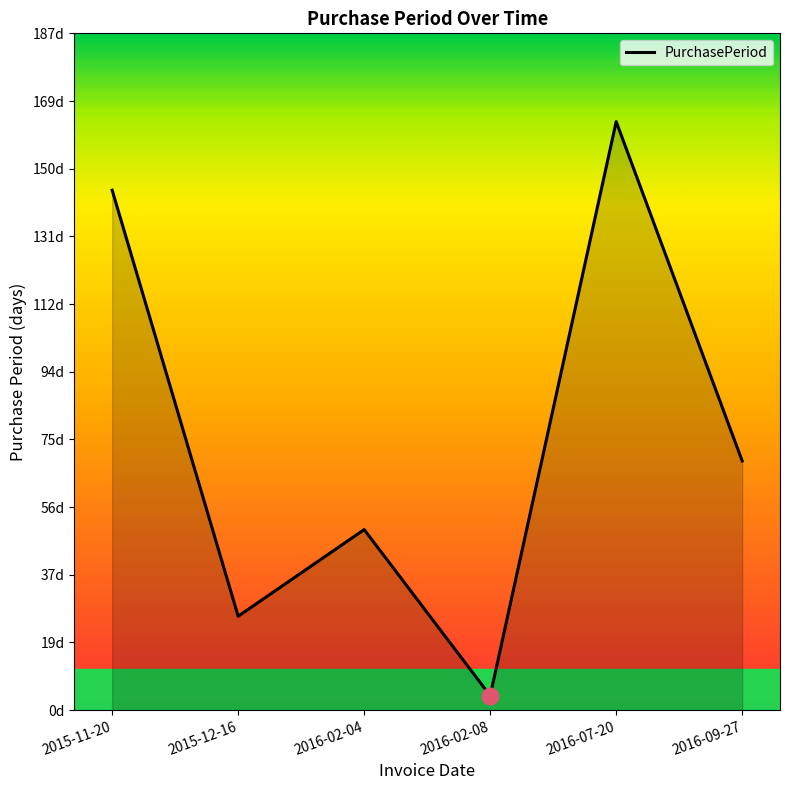

Is this an area chart (filled region under the line)?

Yes